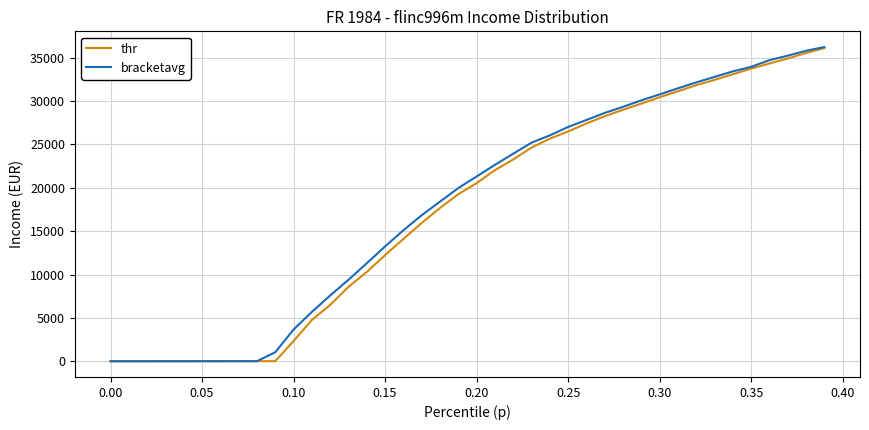

Which series has the largest range (max minus min)?

bracketavg